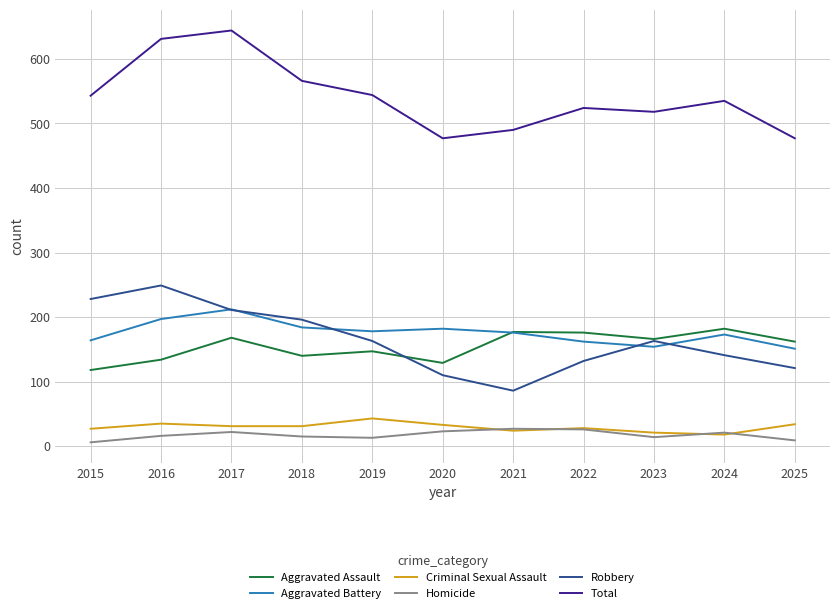

Is this an area chart (filled region under the line)?

No